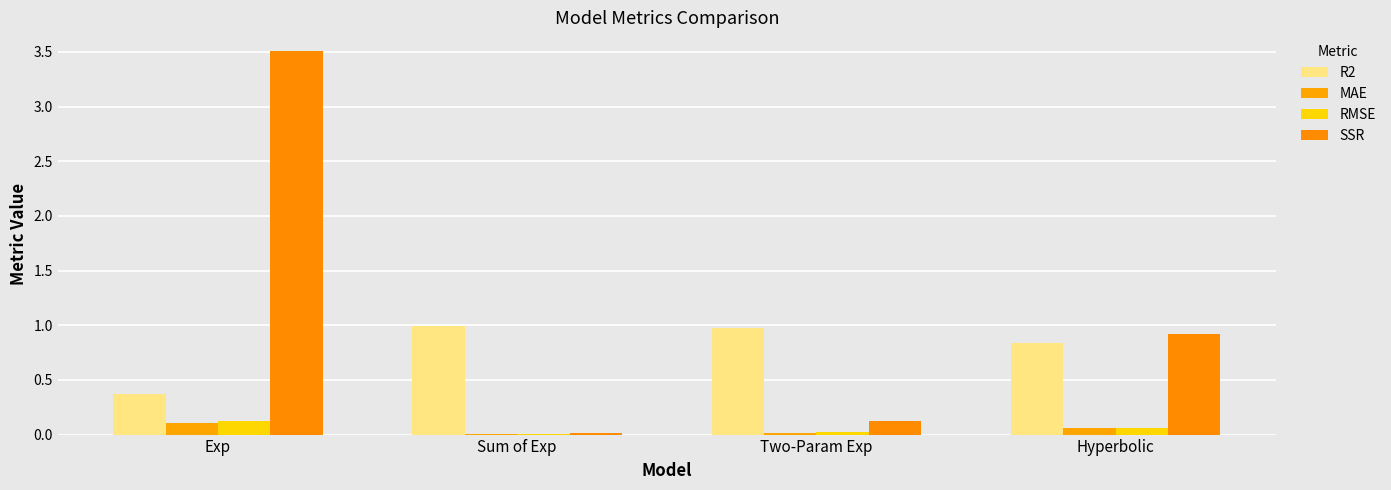

The value of R2 at Hyperbolic is 0.8. True or false?

True